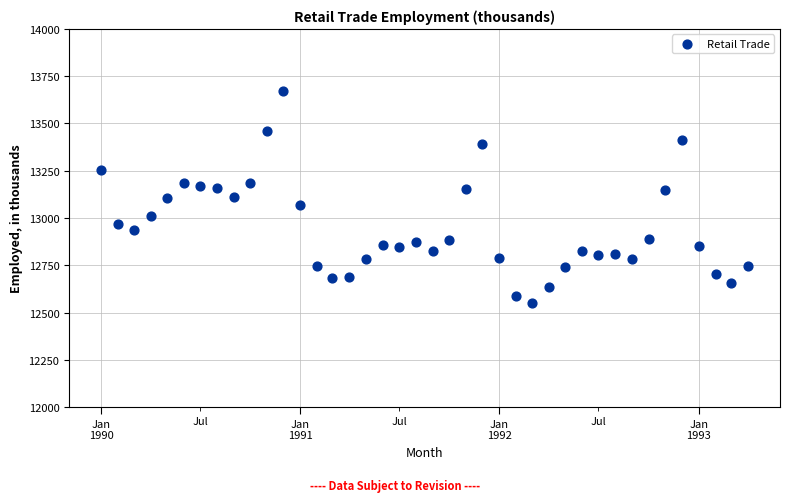

What is the range of Y values (max minus min)?

1125.3